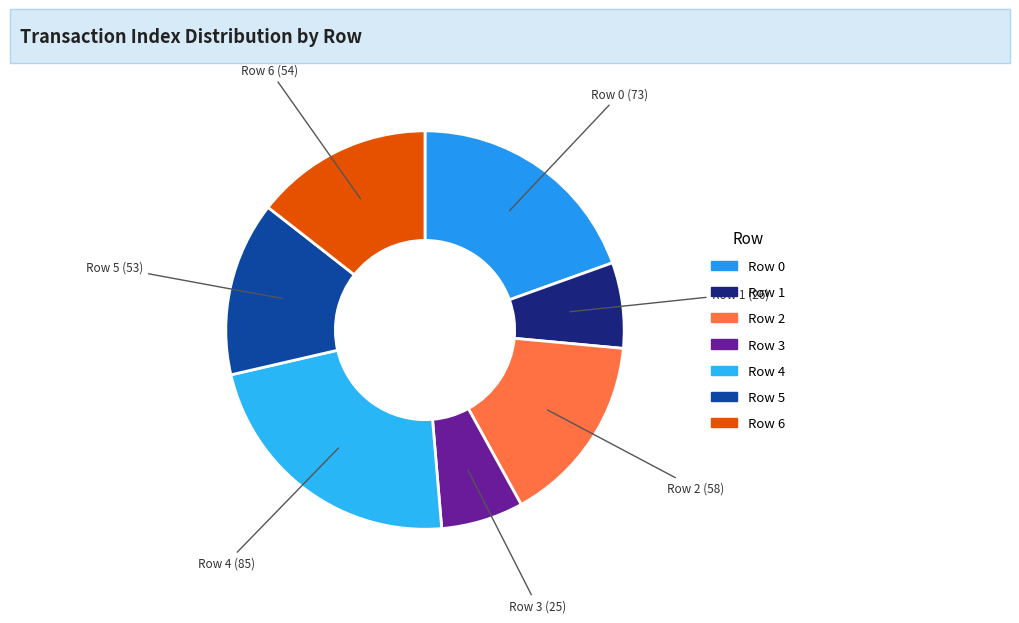

Combined, do Row 1 and Row 4 account for over 50%?

No